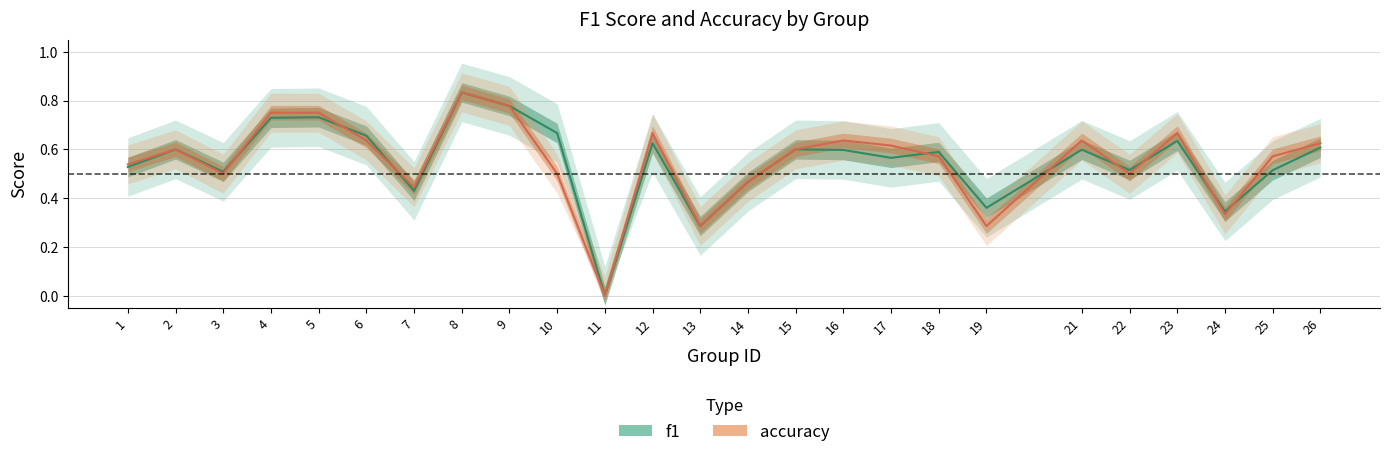

At which category does accuracy reach its first local peak?

2